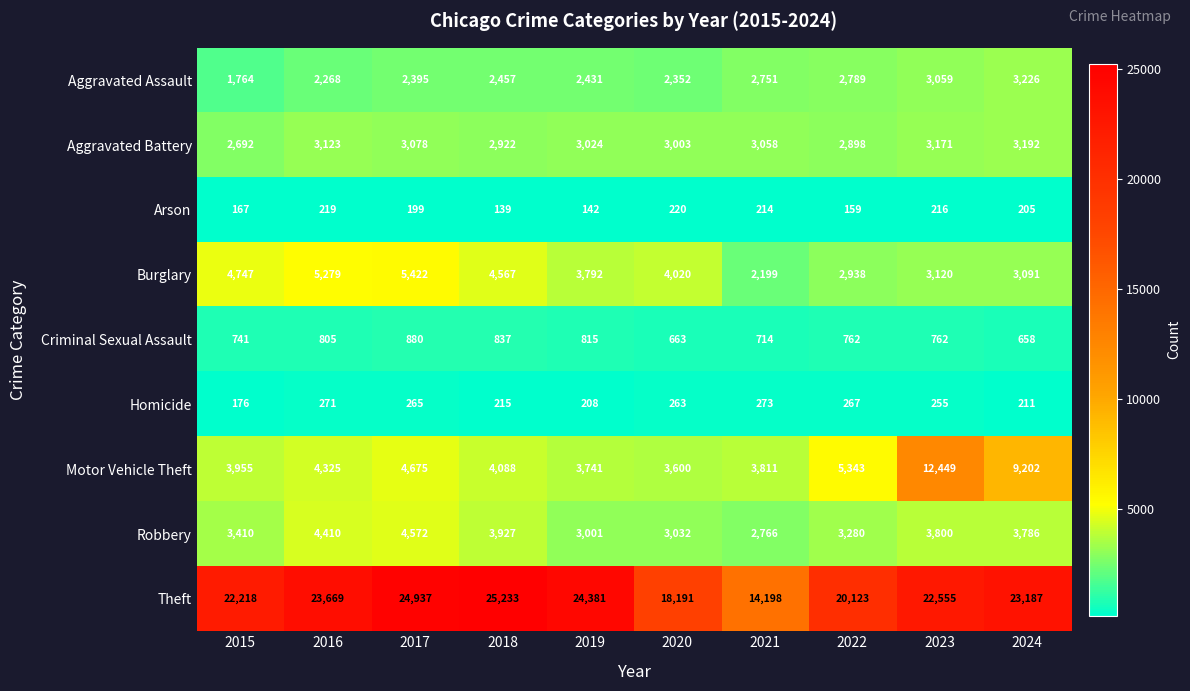

Count the number of categories in the chart.

10